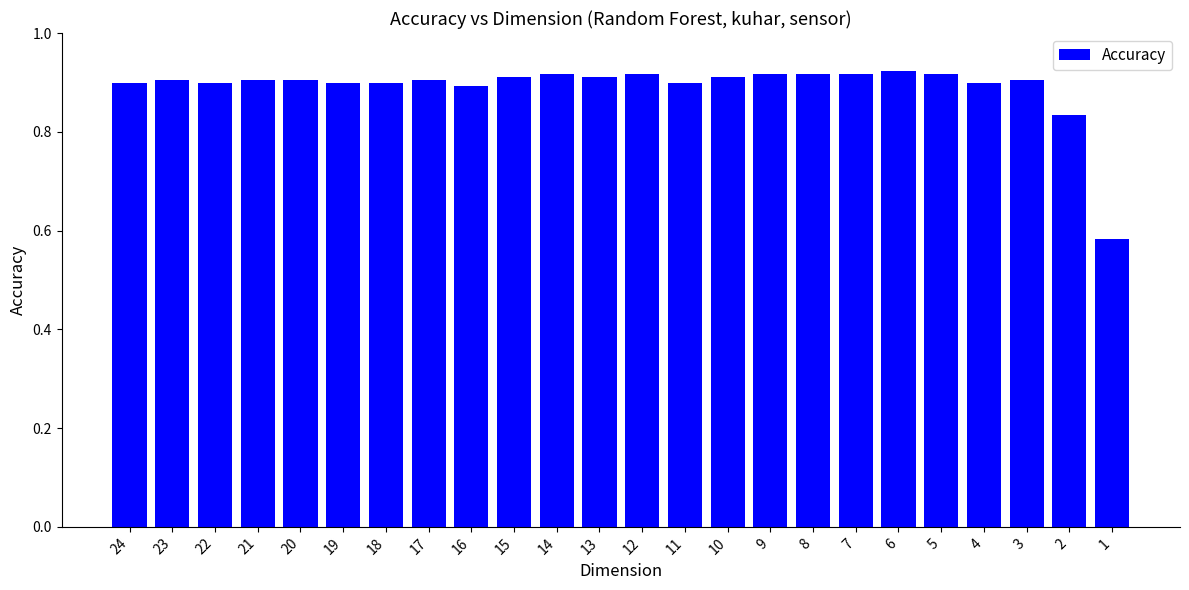

Count the number of categories in the chart.

24